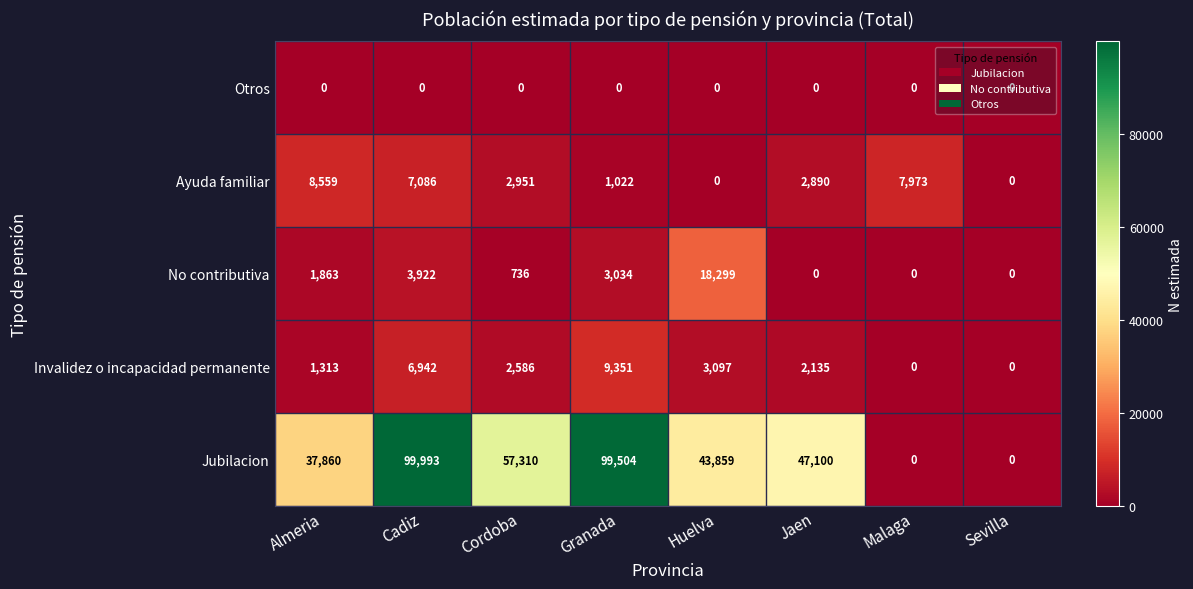

List the series in order of their peak value, highest first.

Jubilacion, No contributiva, Invalidez o incapacidad permanente, Ayuda familiar, Otros